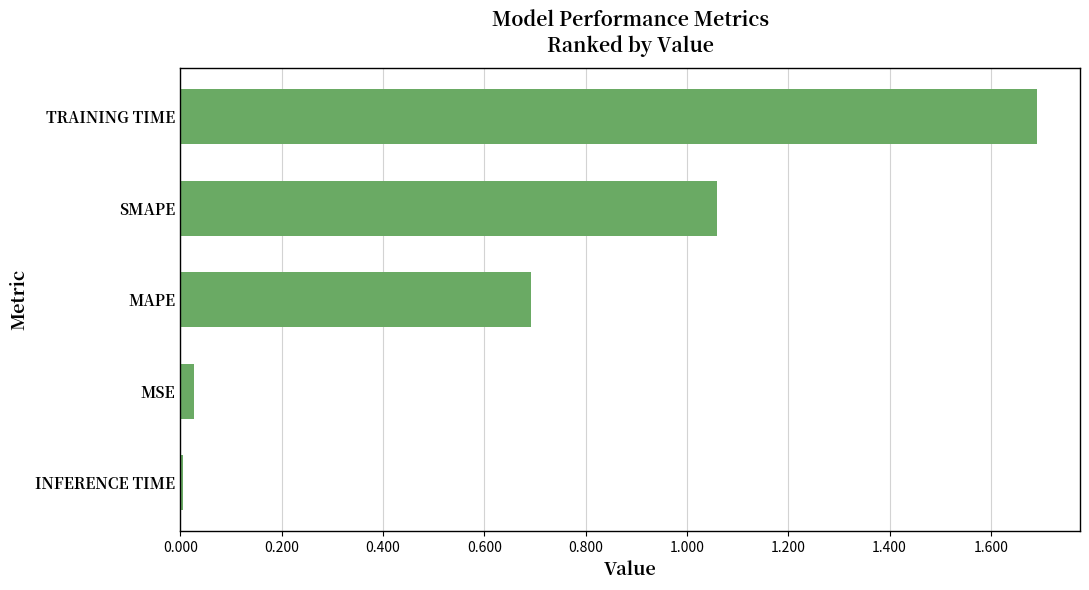

What is the label of the 1st bar from the bottom?

INFERENCE TIME